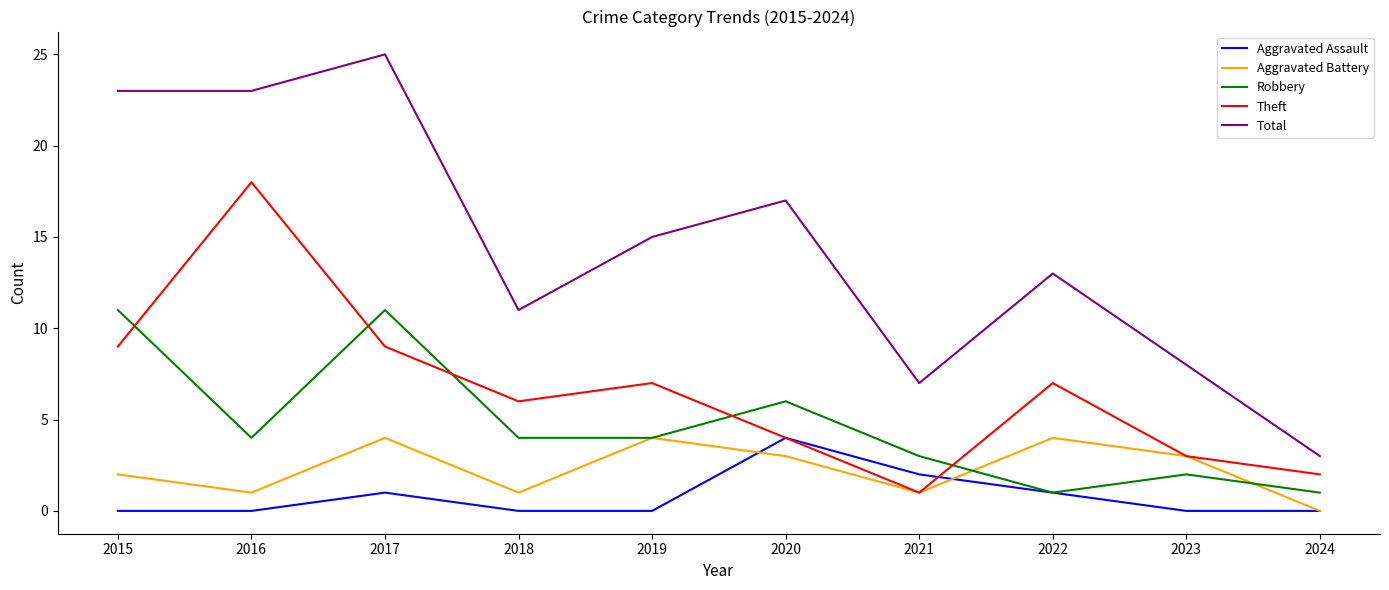

What is the maximum value shown in the chart?

25